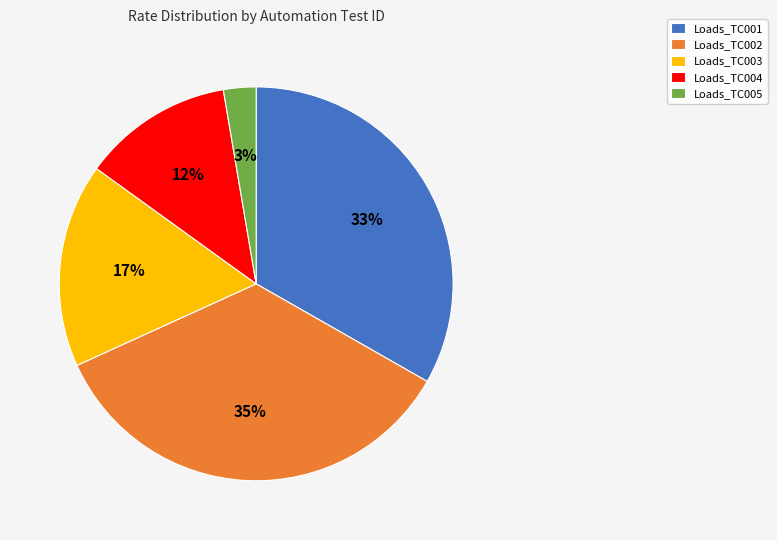

Between Loads_TC004 and Loads_TC002, which is larger?

Loads_TC002